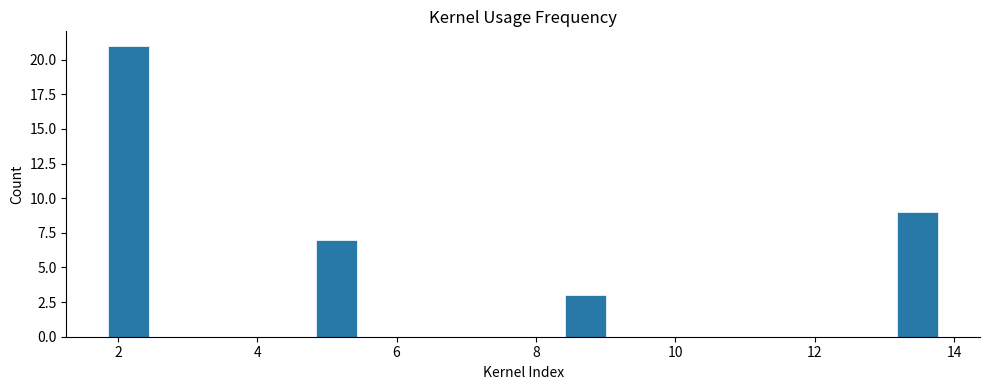

Around what value on the x-axis is the tallest bar? Give the approximate position of its centre, as read against the axis.

2.2